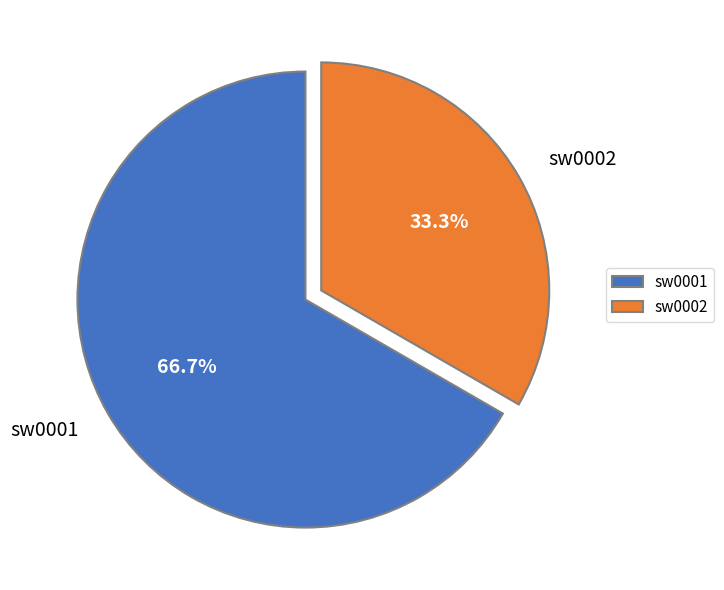

What percentage is NOT represented by sw0001?

33.3%